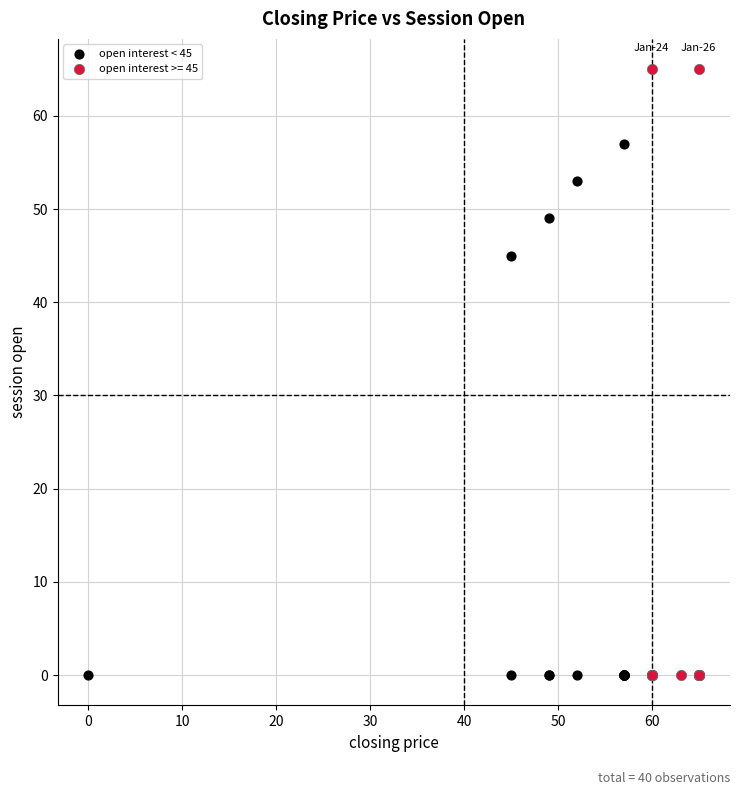

Which series contains the highest Y value?

open interest >= 45